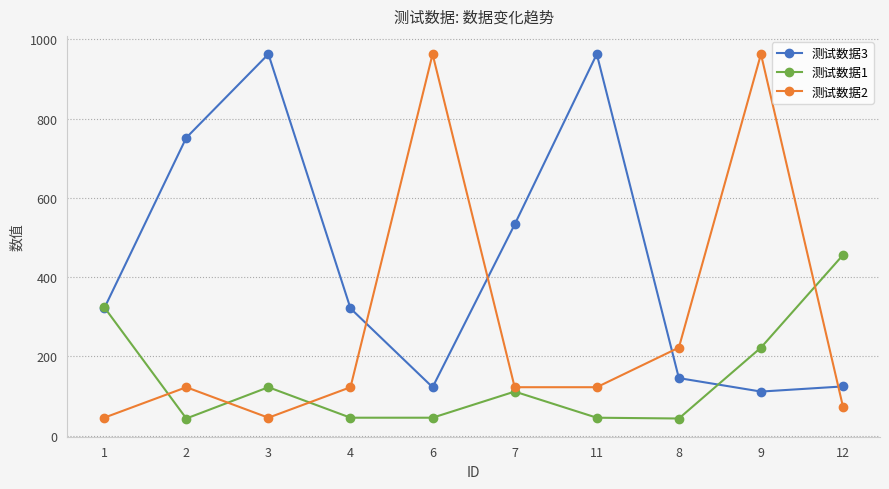

At which label is 测试数据2 closest to 504?

8